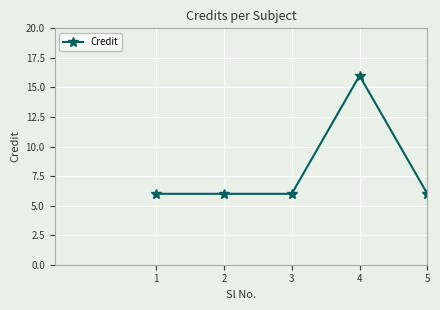

What is the difference between the maximum and minimum values?

10